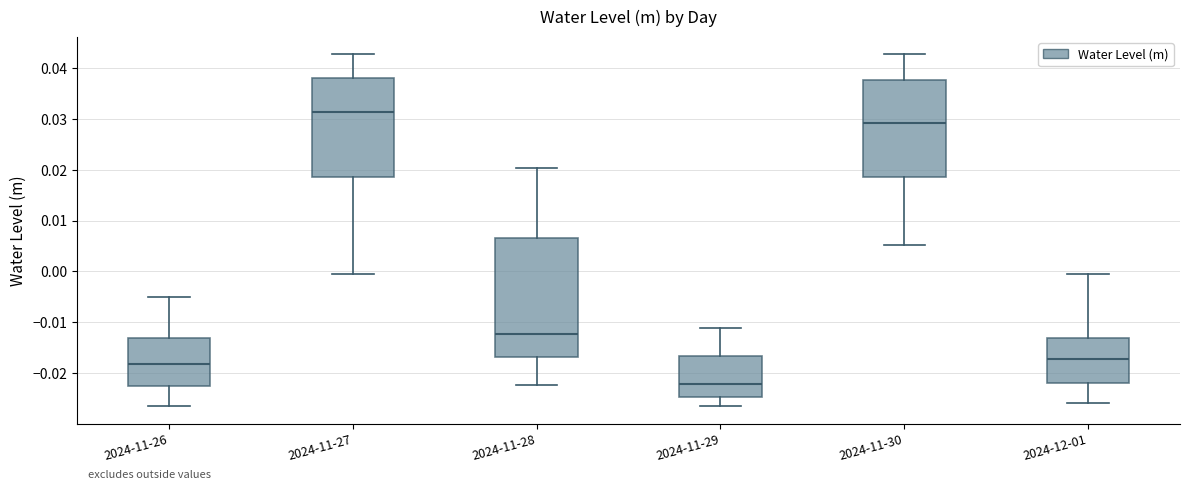

Comparing the boxes themselves (not the whiskers), which one is the tallest?

2024-11-28